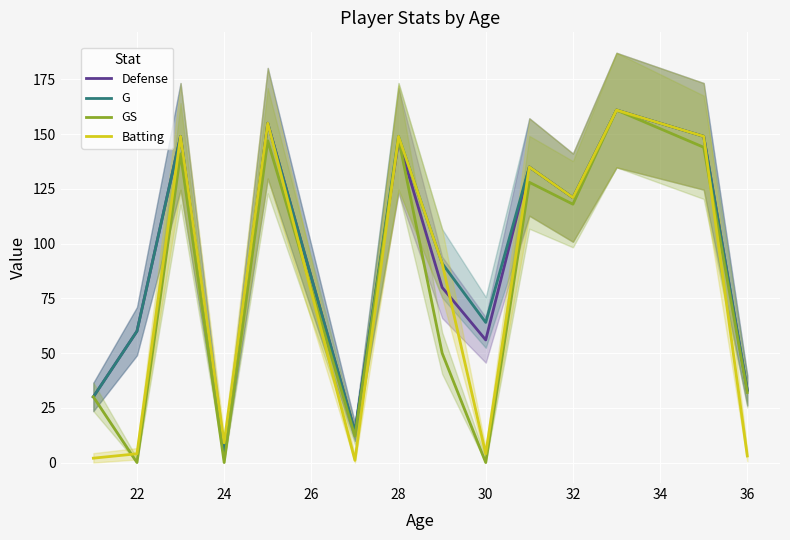

True or false: G and Batting intersect in this chart.

False